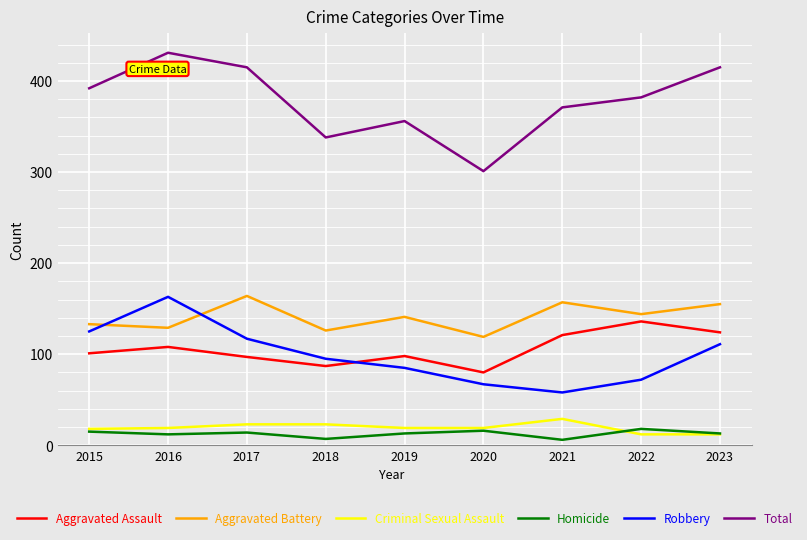

True or false: Aggravated Battery and Total cross at least once.

False